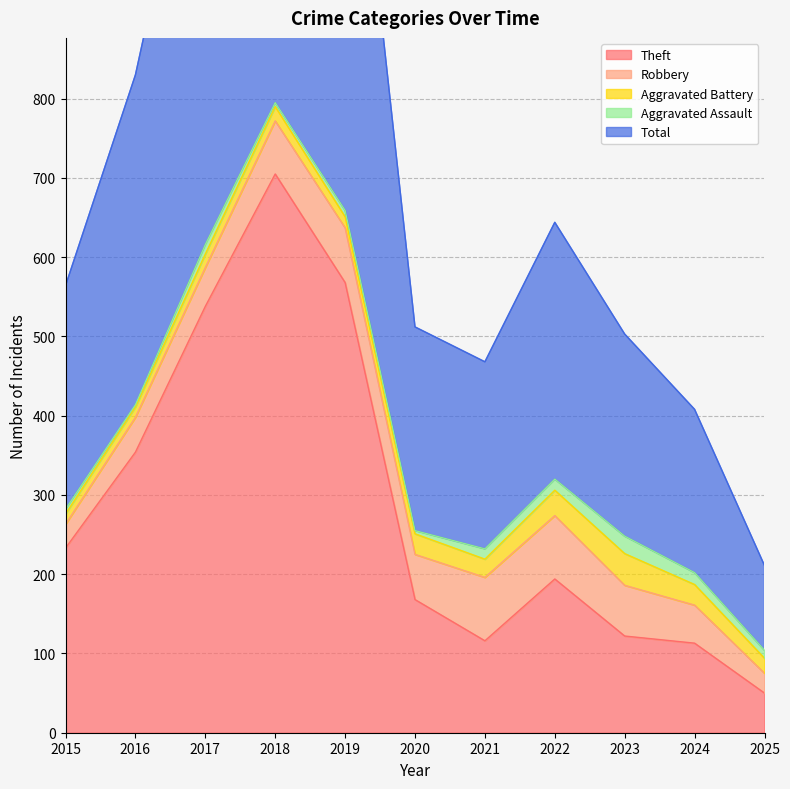

What is the difference between the second highest and second lowest values in the Aggravated Battery series?

19